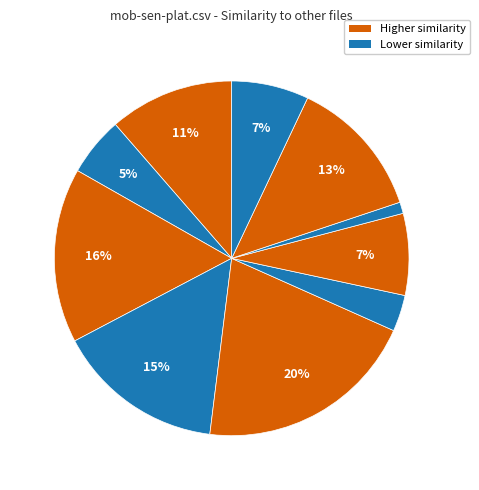

How many segments does this pie chart have?

10